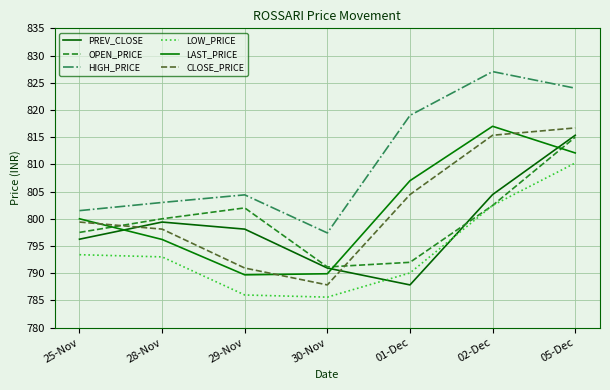

Is this an area chart (filled region under the line)?

No